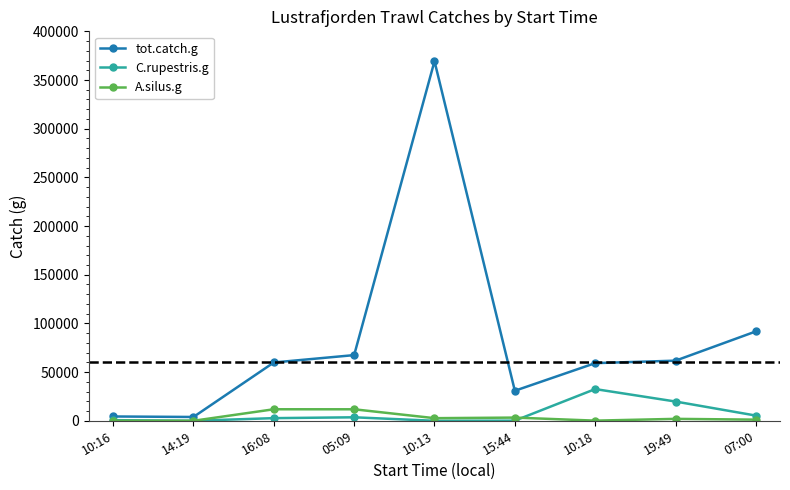

The tot.catch.g series shows 48113.6 at 07:00. True or false?

False